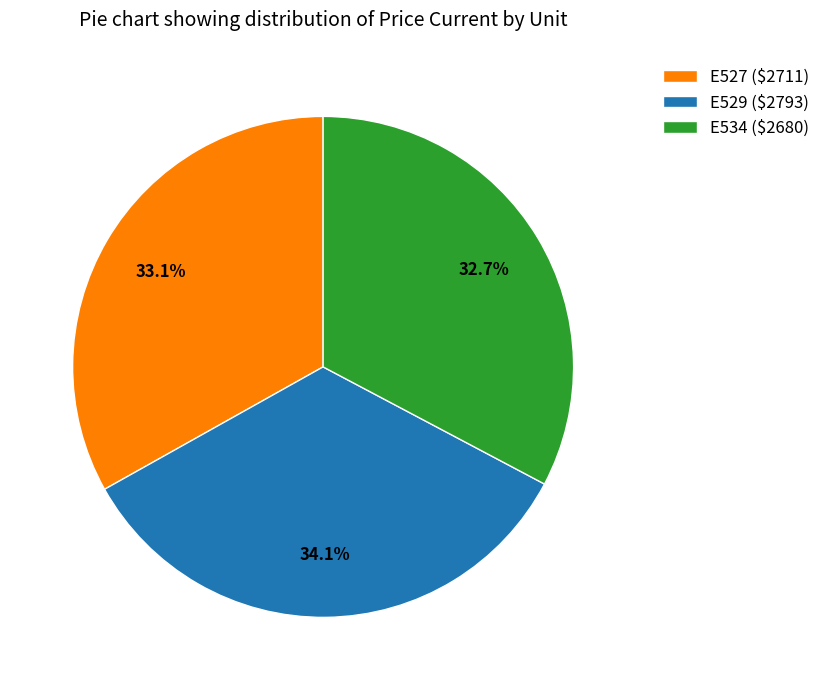

Does E527 account for over 50% of the chart?

No